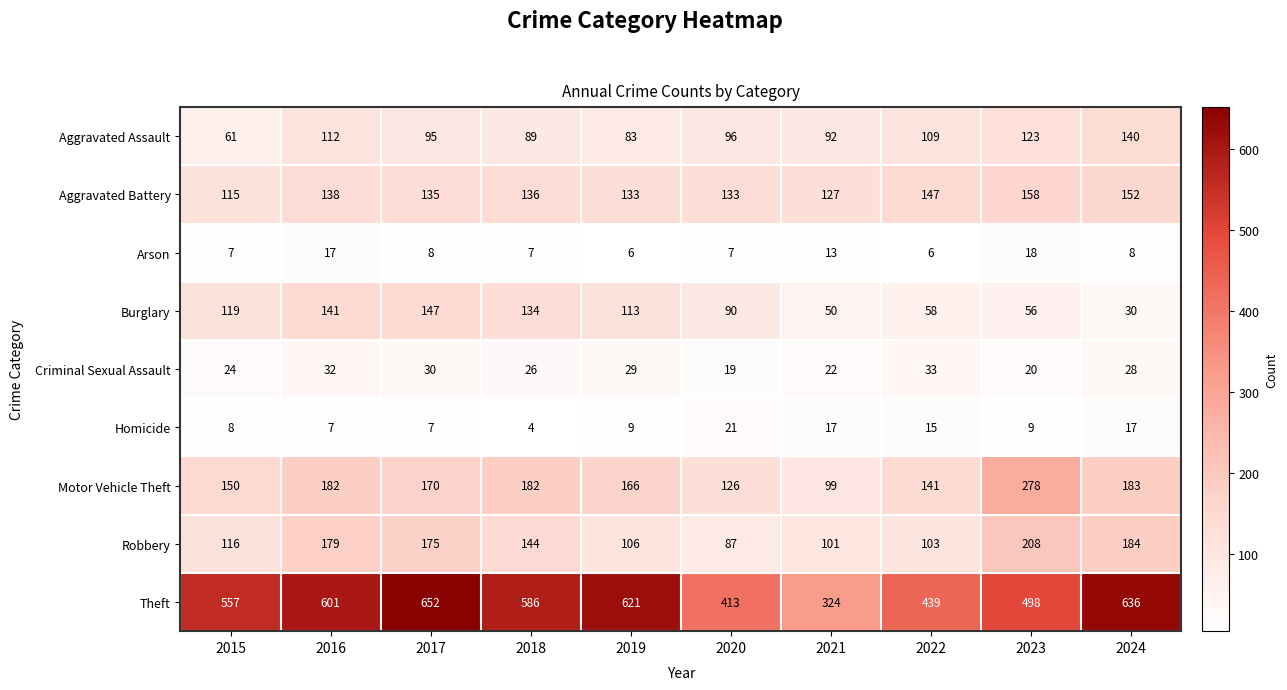

What is the smallest value displayed?

4